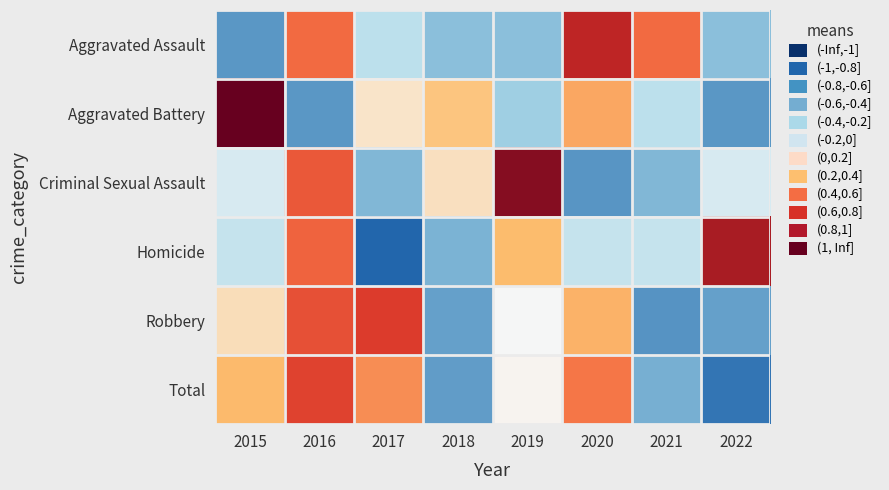

Reading left to right, transcribe all the data shown in this chart.

Aggravated Assault: 2015=-1.2	2016=1.0	2017=-0.3	2018=-0.7	2019=-0.7	2020=1.7	2021=1.0	2022=-0.7
Aggravated Battery: 2015=2.1	2016=-1.2	2017=0.1	2018=0.4	2019=-0.5	2020=0.6	2021=-0.3	2022=-1.2
Criminal Sexual Assault: 2015=-0.2	2016=1.2	2017=-0.9	2018=0.2	2019=1.9	2020=-1.2	2021=-0.9	2022=-0.2
Homicide: 2015=-0.3	2016=1.1	2017=-1.6	2018=-0.9	2019=0.4	2020=-0.3	2021=-0.3	2022=1.8
Robbery: 2015=0.2	2016=1.3	2017=1.5	2018=-1.1	2019=-0.0	2020=0.5	2021=-1.2	2022=-1.1
Total: 2015=0.4	2016=1.4	2017=0.8	2018=-1.1	2019=0.0	2020=0.9	2021=-1.0	2022=-1.5